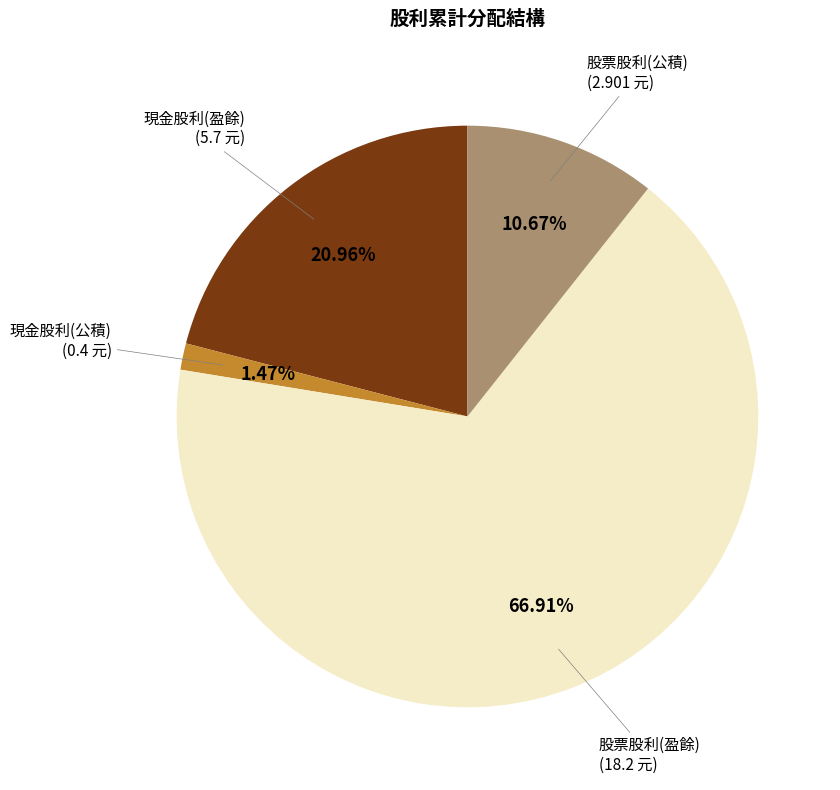

Which category accounts for the majority?

股票股利(盈餘)